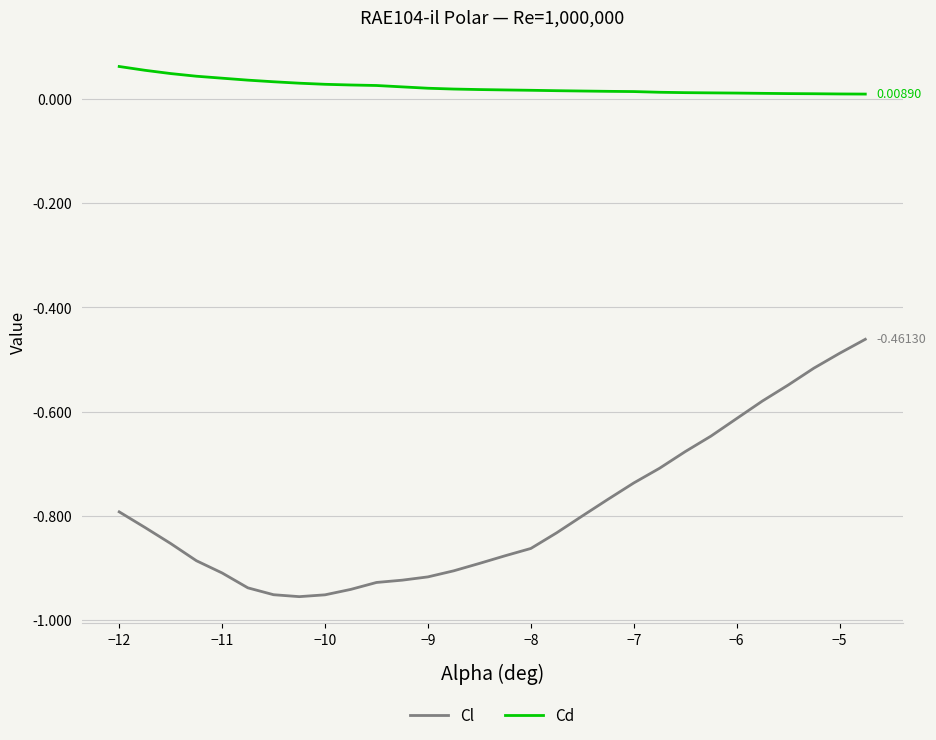

Rank the series by their average value, from highest to lowest.

Cd, Cl